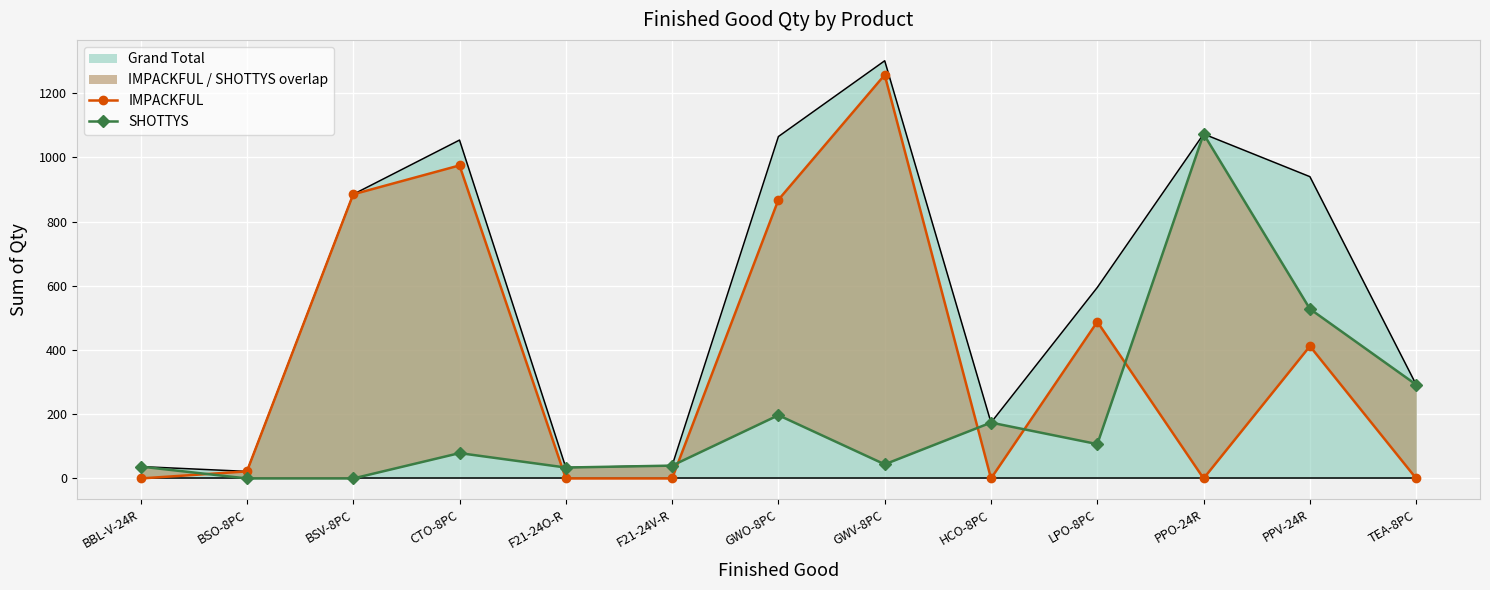

True or false: SHOTTYS has a value of 703 at PPO-24R.

False